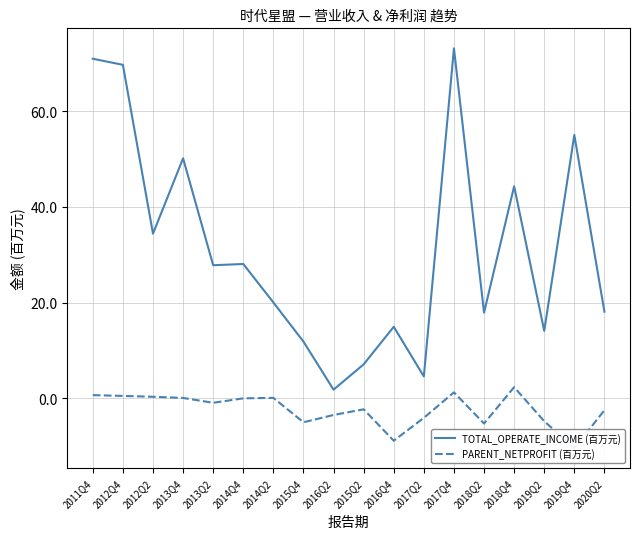

At which category does TOTAL_OPERATE_INCOME (百万元) reach its first local peak?

2013Q4